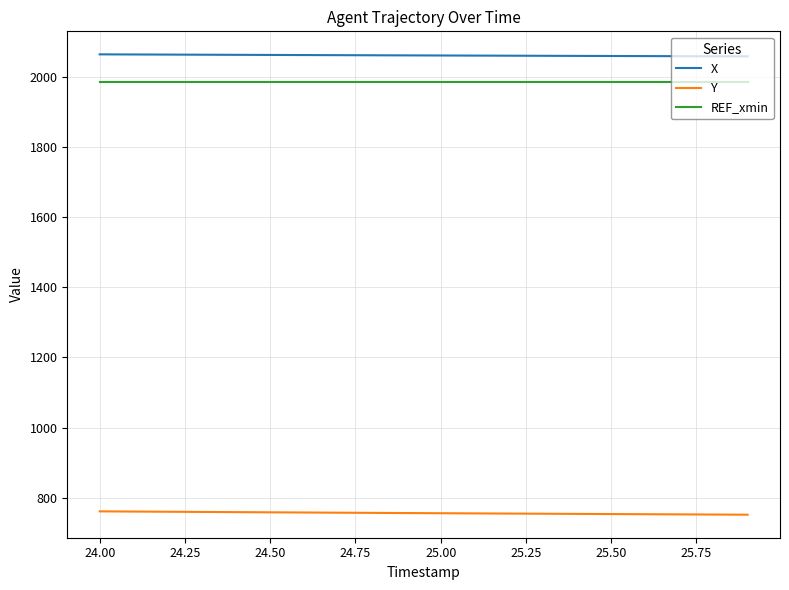

True or false: Y and REF_xmin cross at least once.

False